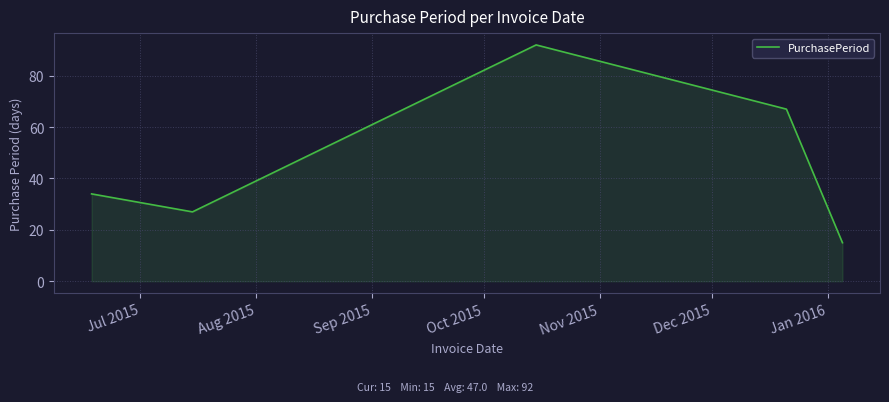

What is the smallest value displayed?

15